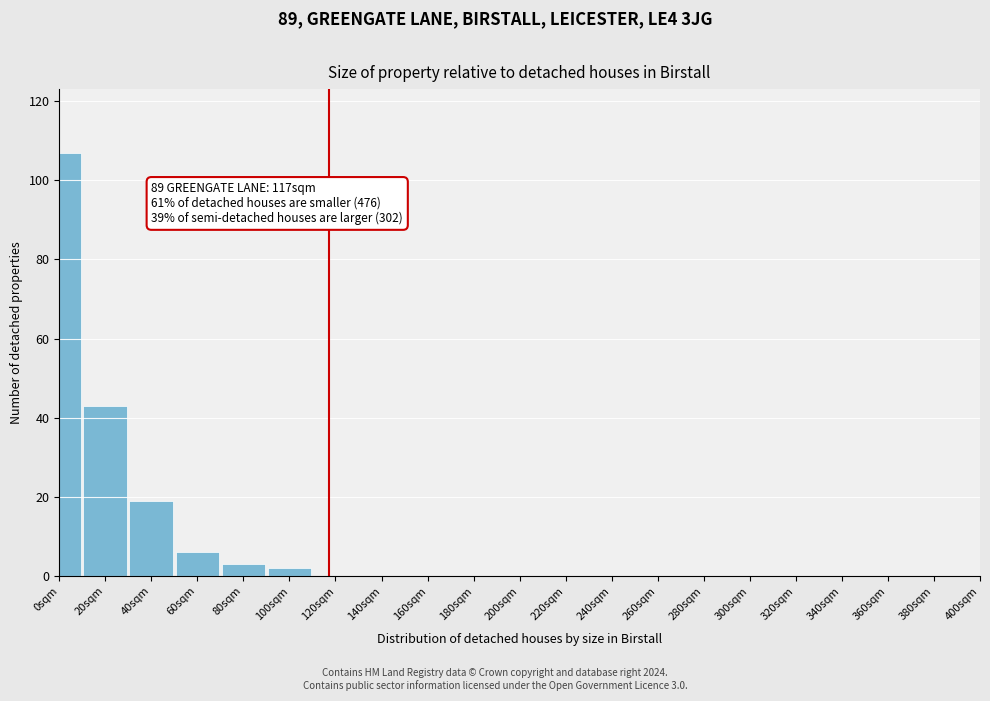

Reading right to left, transcribe all the data shown in this chart.

380sqm=0	360sqm=0	340sqm=0	320sqm=0	300sqm=0	280sqm=0	260sqm=0	240sqm=0	220sqm=0	200sqm=0	180sqm=0	160sqm=0	140sqm=0	120sqm=0	100sqm=2	80sqm=3	60sqm=6	40sqm=19	20sqm=43	0sqm=107